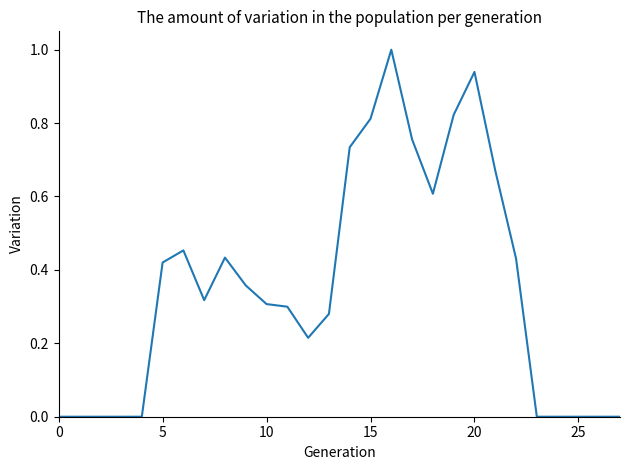

What is the greatest value displayed?

1.0